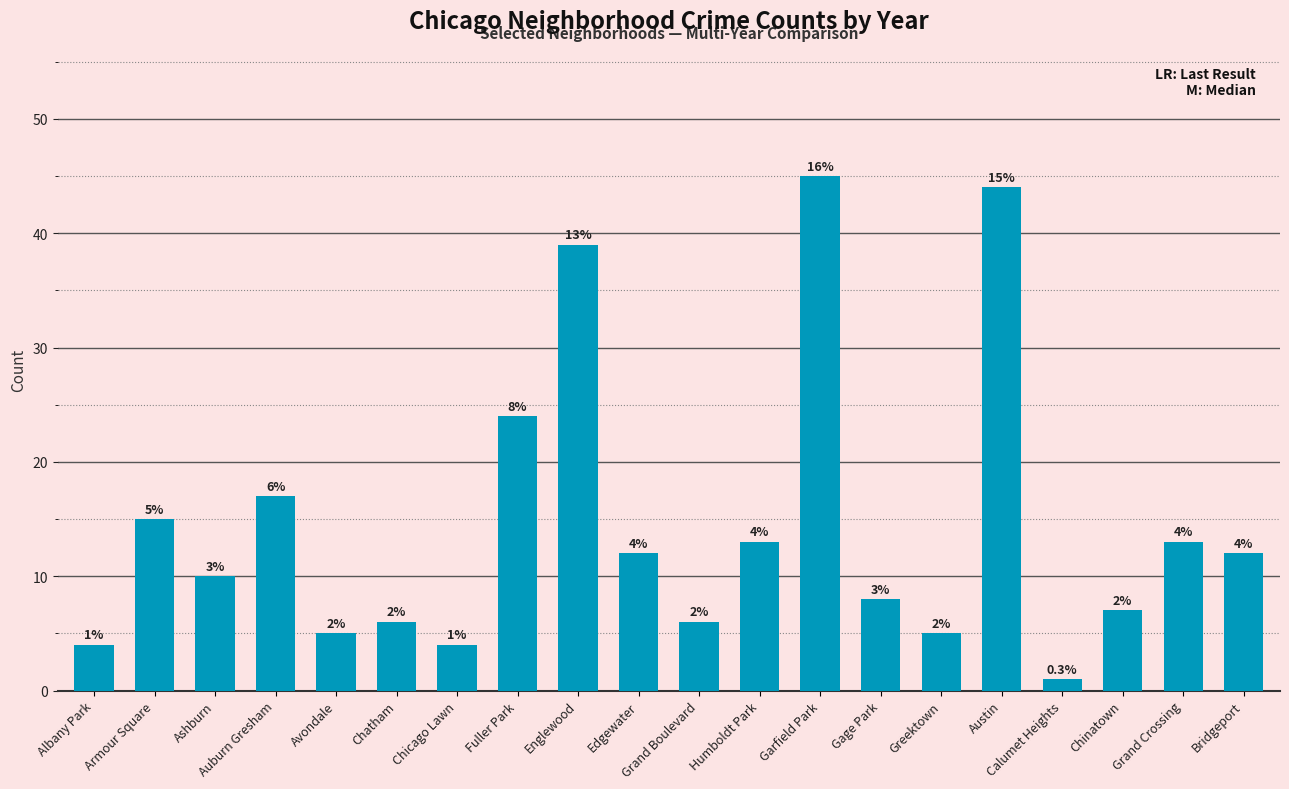

What position from the right is Grand Crossing?

2